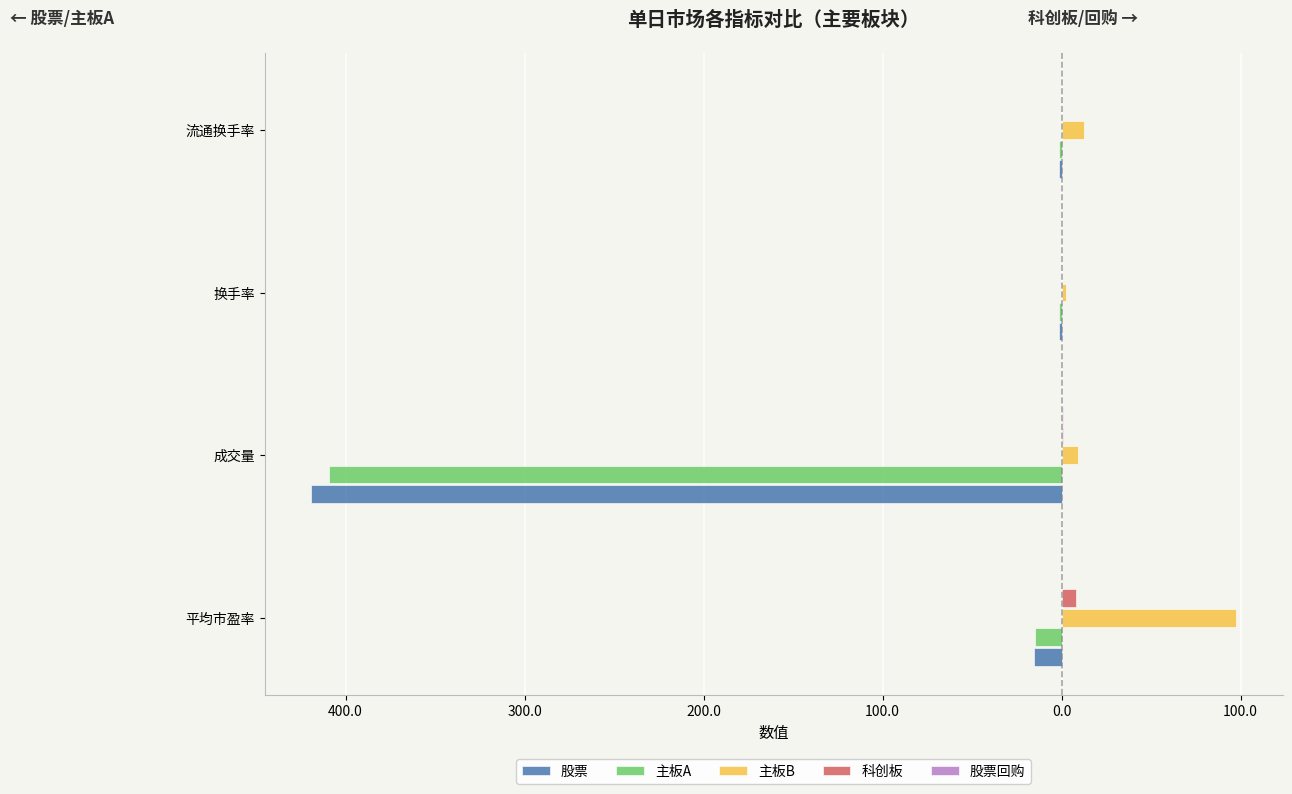

How many bars are there in total?

20